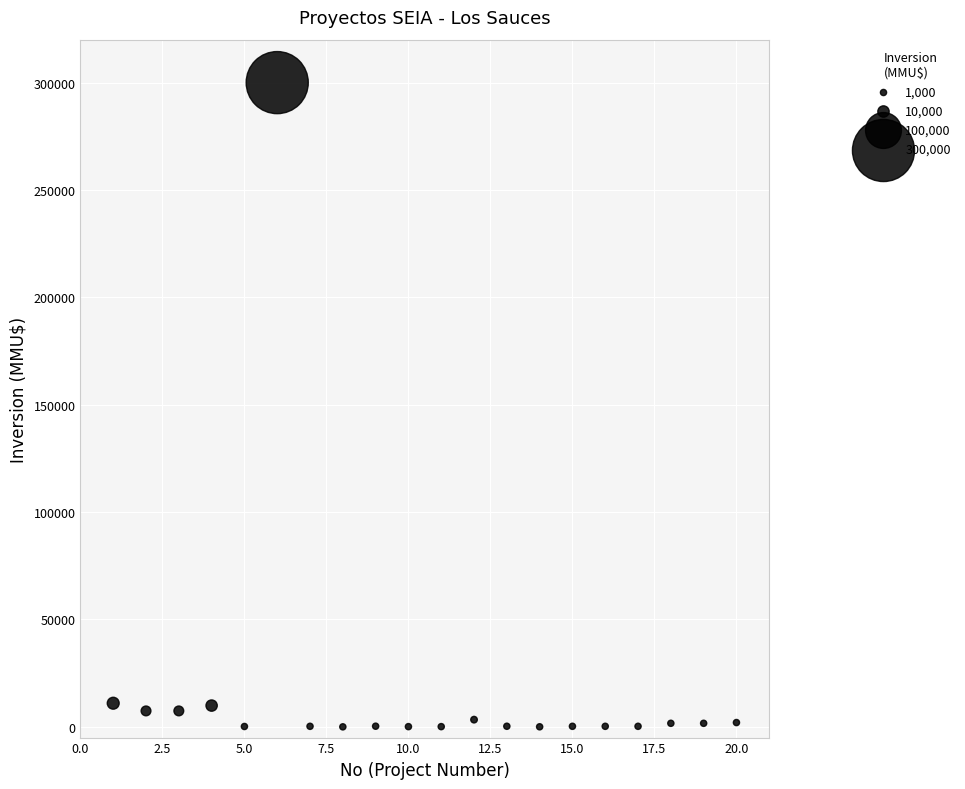

What is the range of Y values (max minus min)?

300000